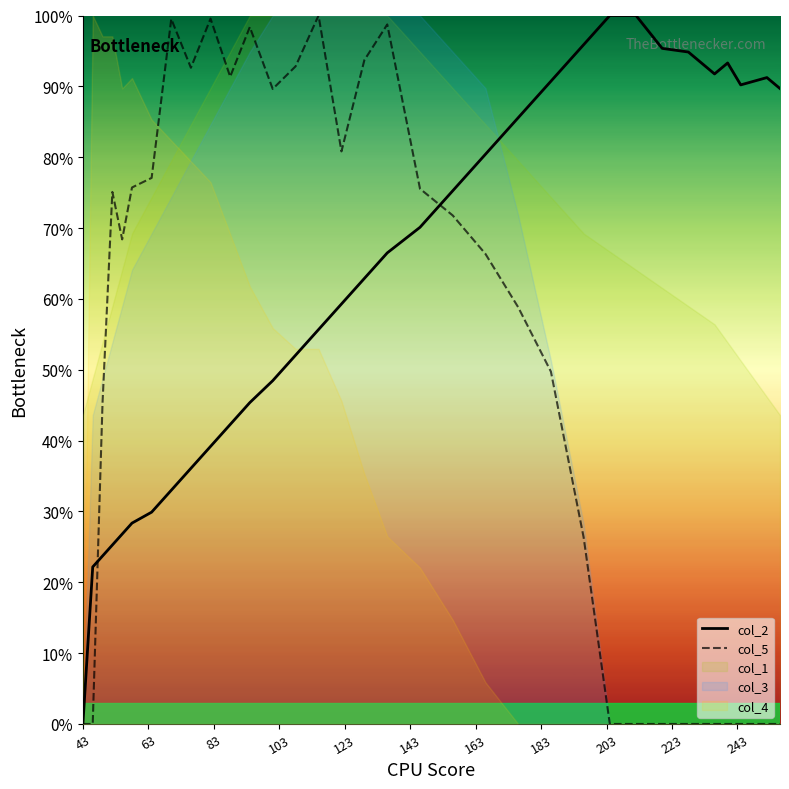

How many intersections are there between col_5 and col_2?

2